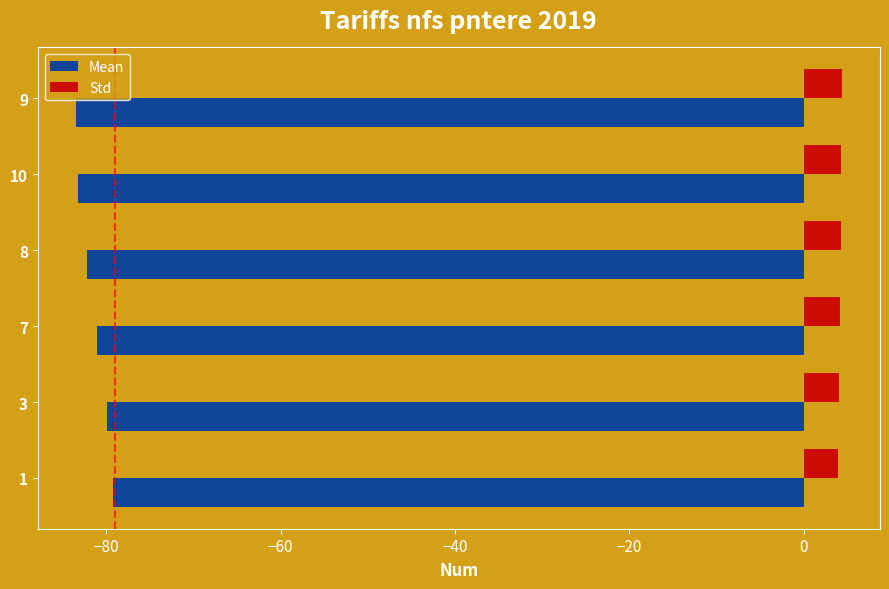

How many series are shown in this chart?

2